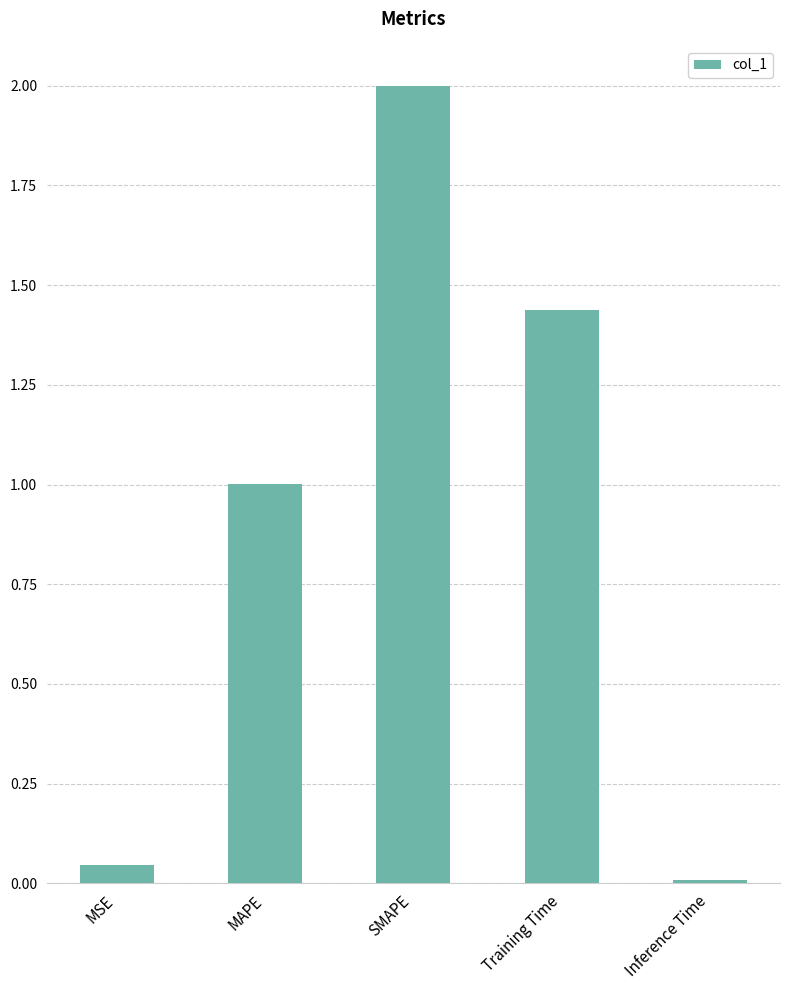

Where does the data first go above 1?

MAPE